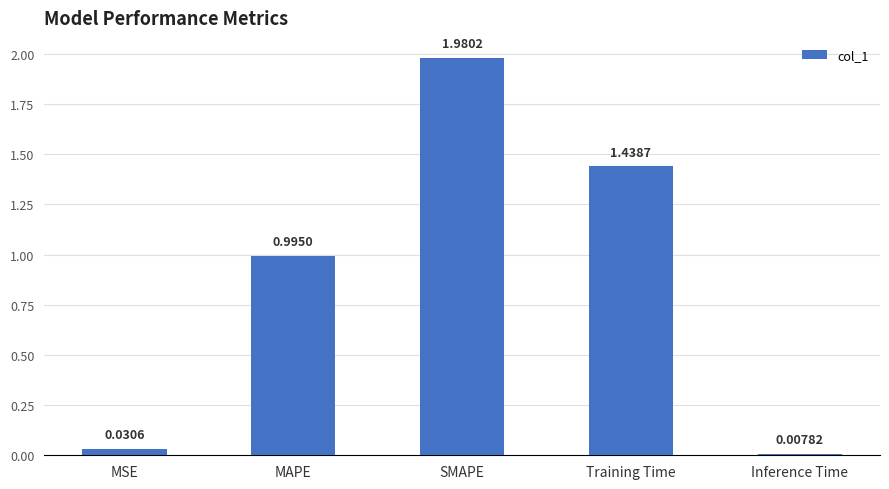

What is the label of the 2nd bar from the left?

MAPE